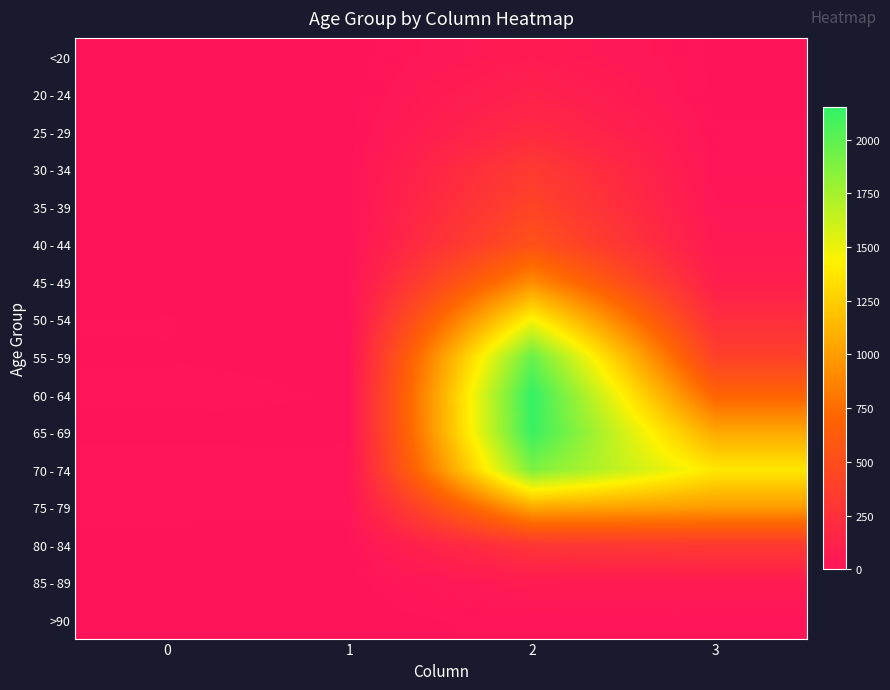

Which series changed the most between 0 and 3?

70 - 74